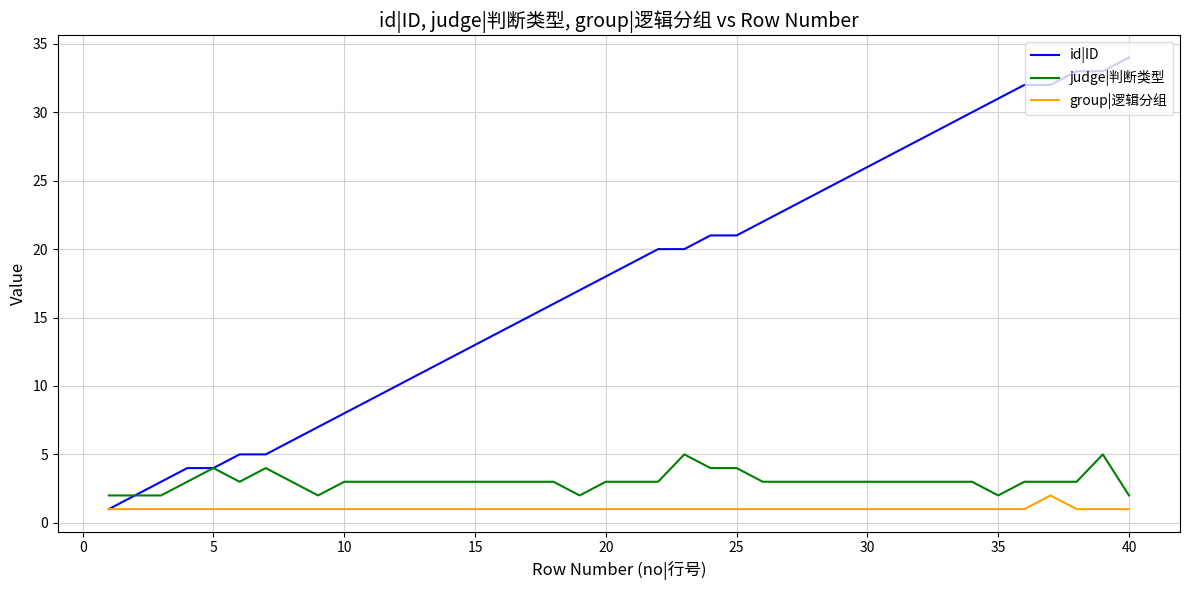

True or false: judge|判断类型 and group|逻辑分组 cross at least once.

False